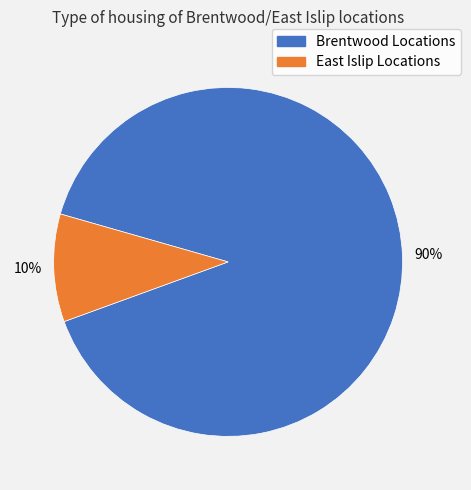

Do Brentwood Locations and East Islip Locations together represent more than half of the pie?

Yes